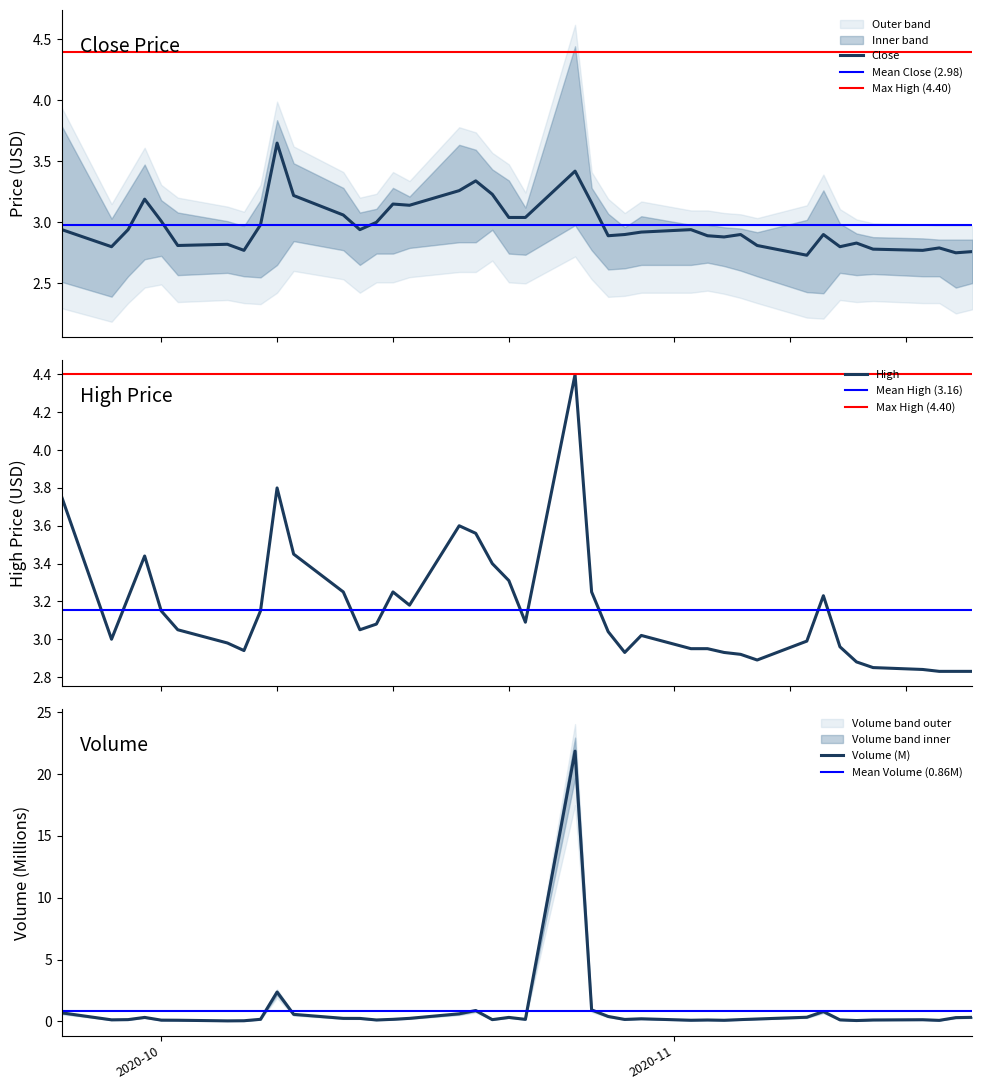

What is the value of the Volume point at the 17th from the left?

0.6